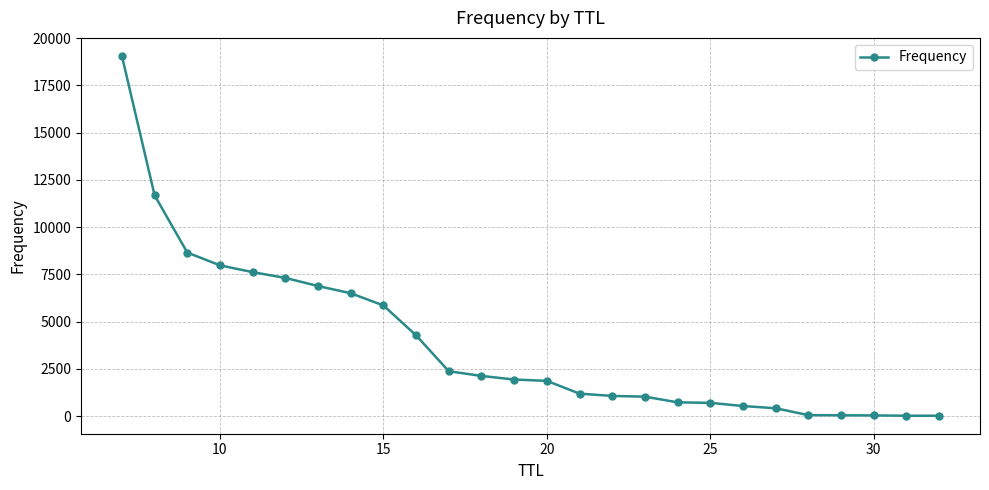

What is the average value?

3846